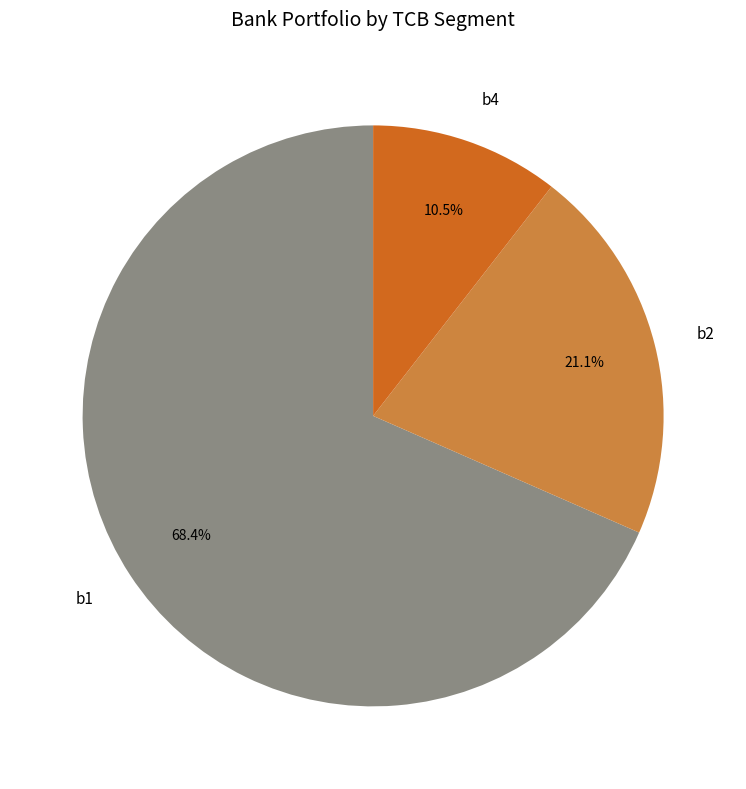

What is the largest slice in the pie chart?

b1